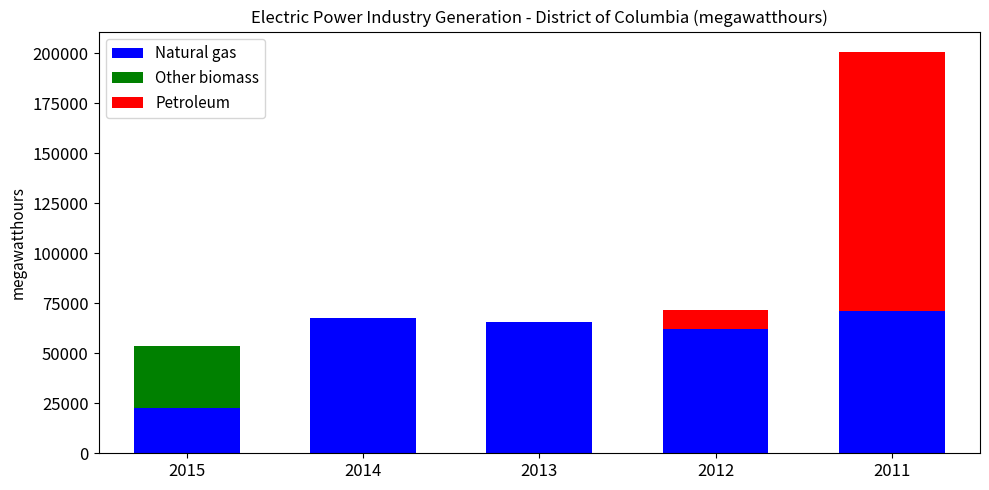

How many distinct data groups are displayed?

3